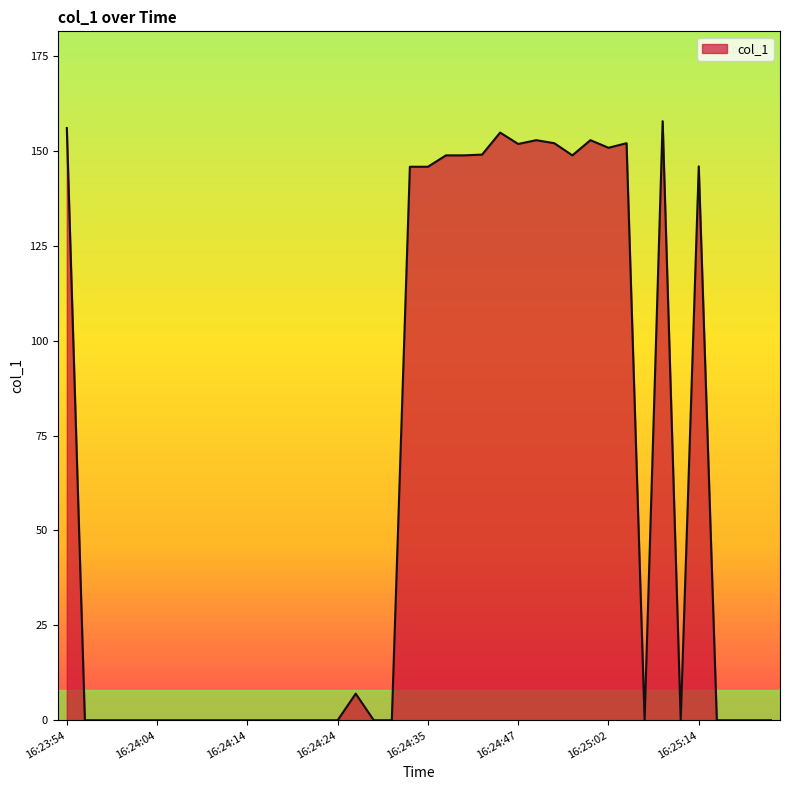

What is the difference between the maximum and minimum values?

157.8